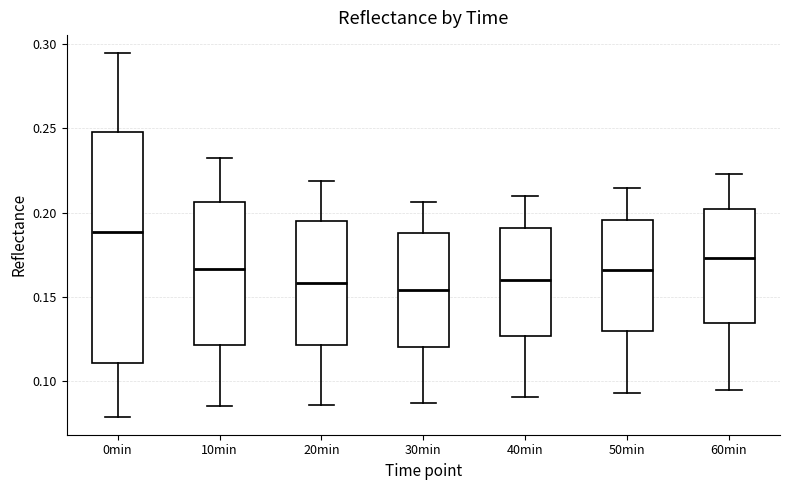

Comparing the boxes themselves (not the whiskers), which one is the tallest?

0min